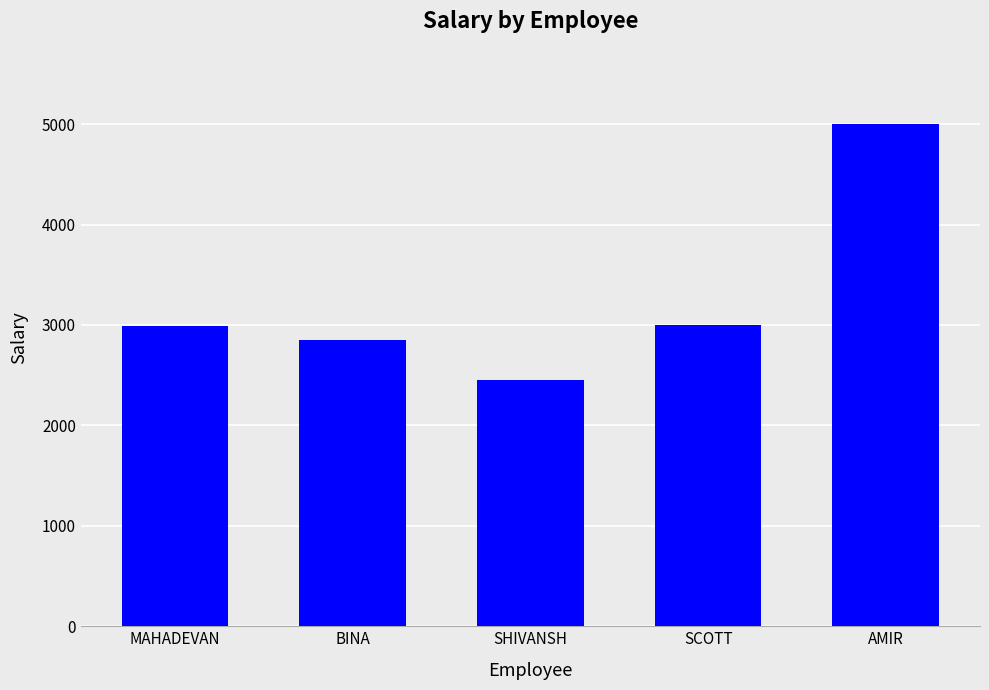

What is the label of the 5th bar from the left?

AMIR